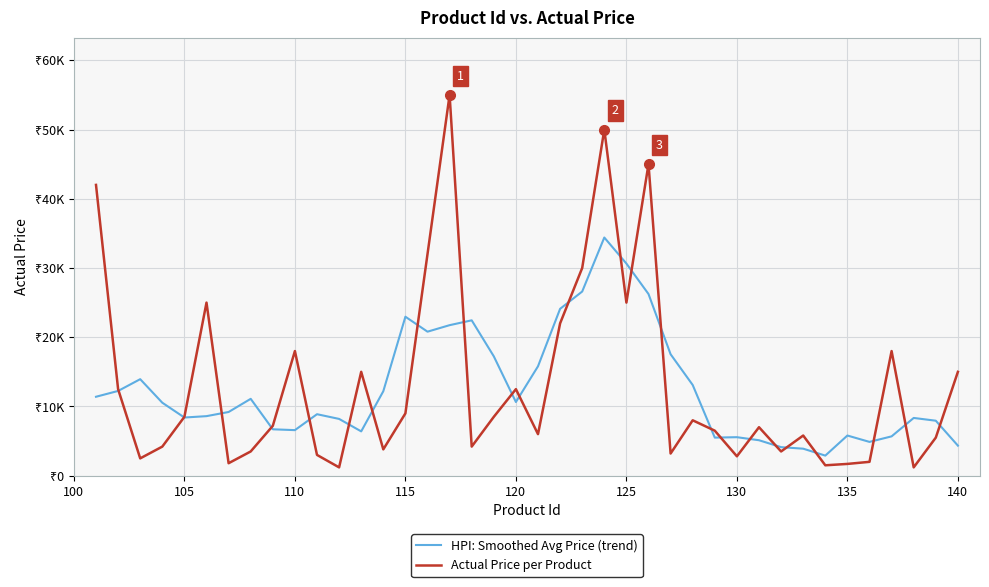

What is the minimum value for Actual Price per Product?

1200